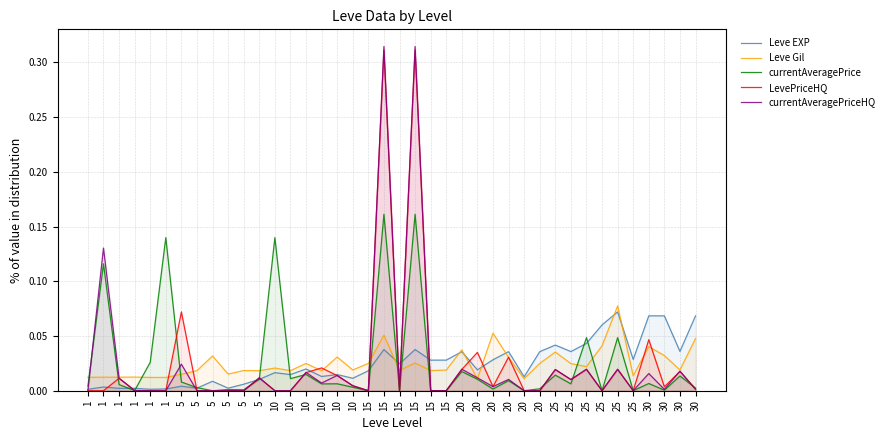

Where is the first local minimum for Leve EXP?

1